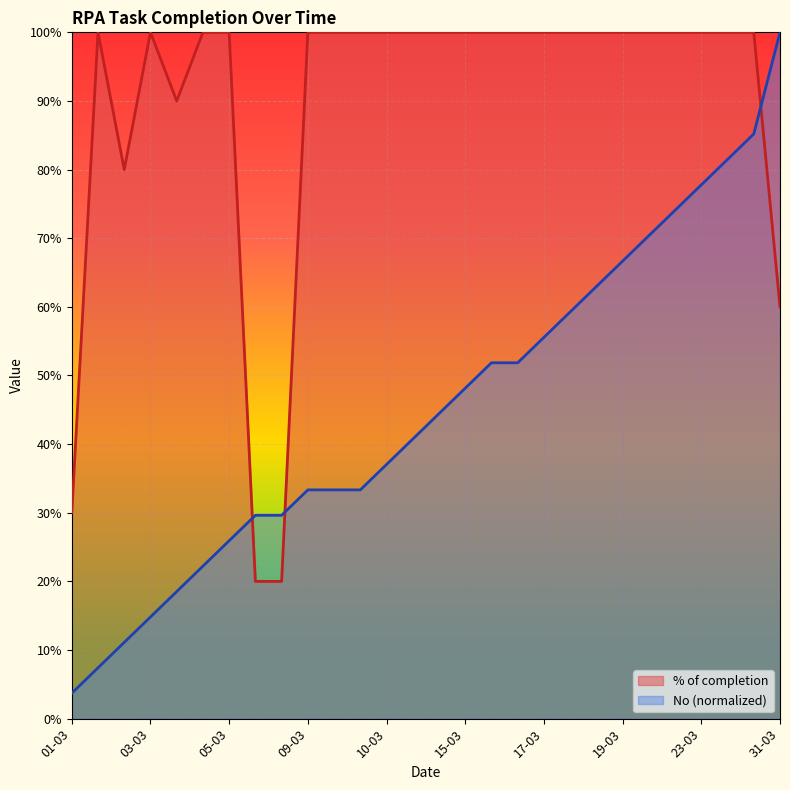

True or false: No has a value of 0.6 at 09-03.

False